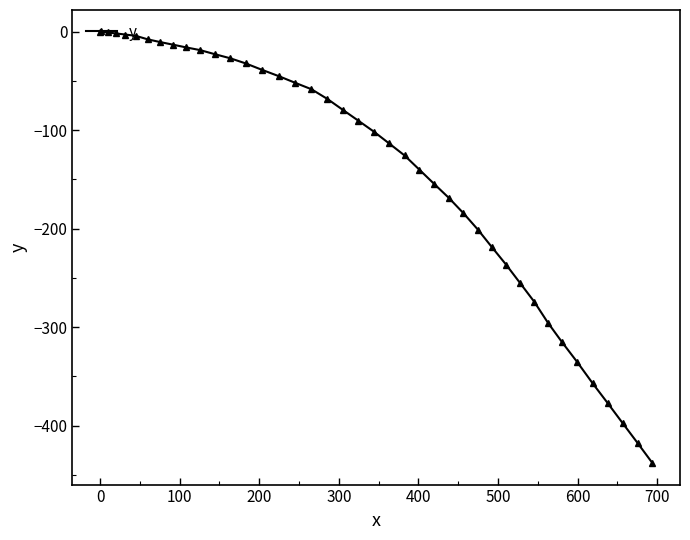

What is the minimum value shown in the chart?

-437.8